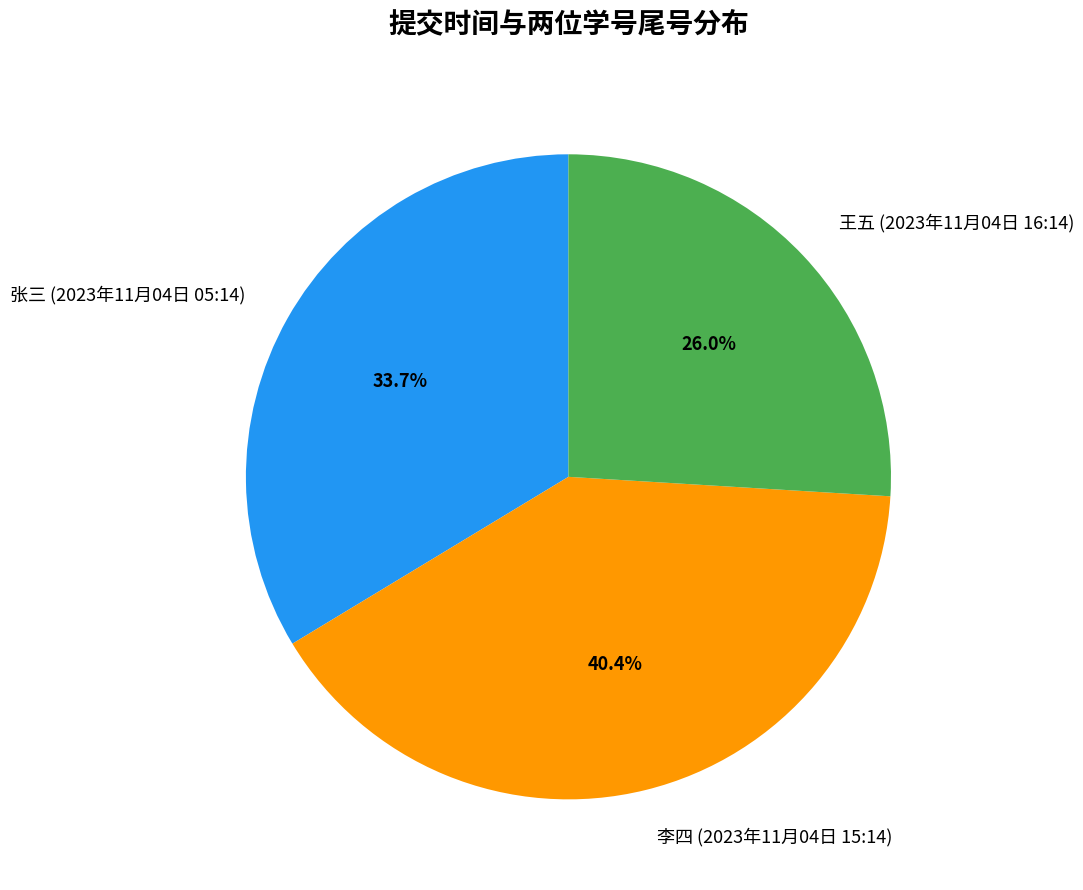

Which slice is the smallest?

王五 (2023年11月04日 16:14)